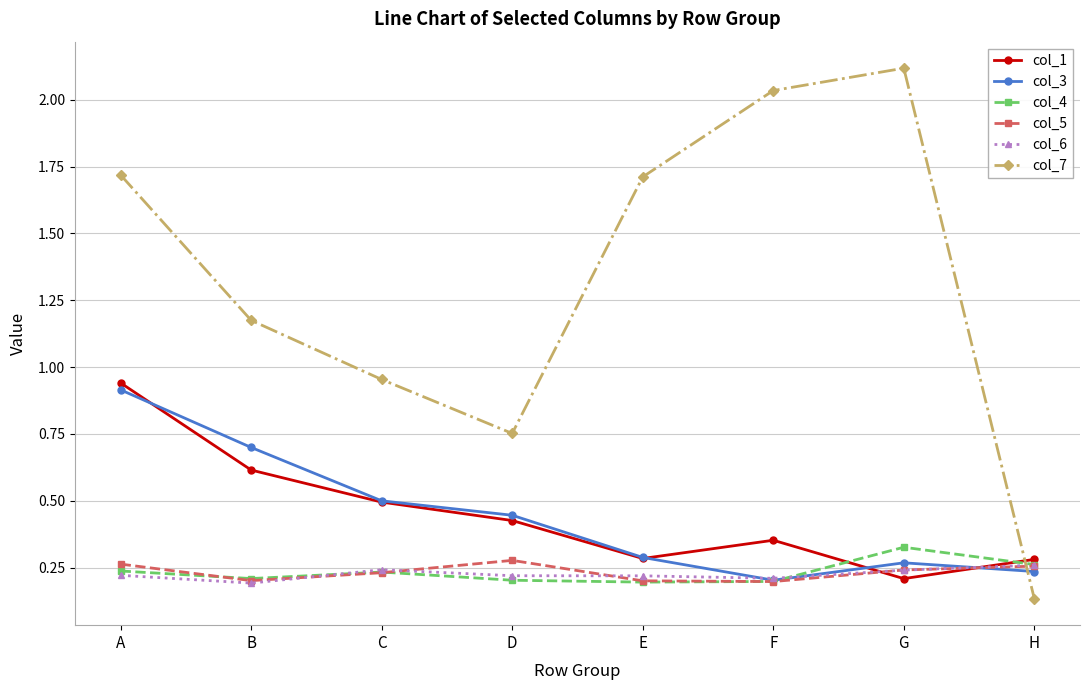

At which label does col_3 reach its peak?

A